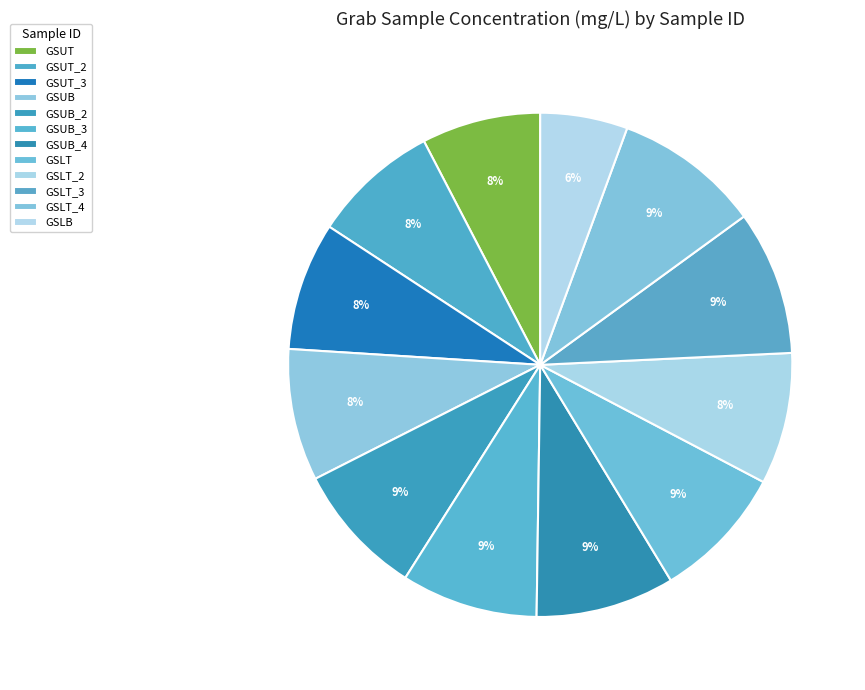

Count the number of slices in the pie.

12